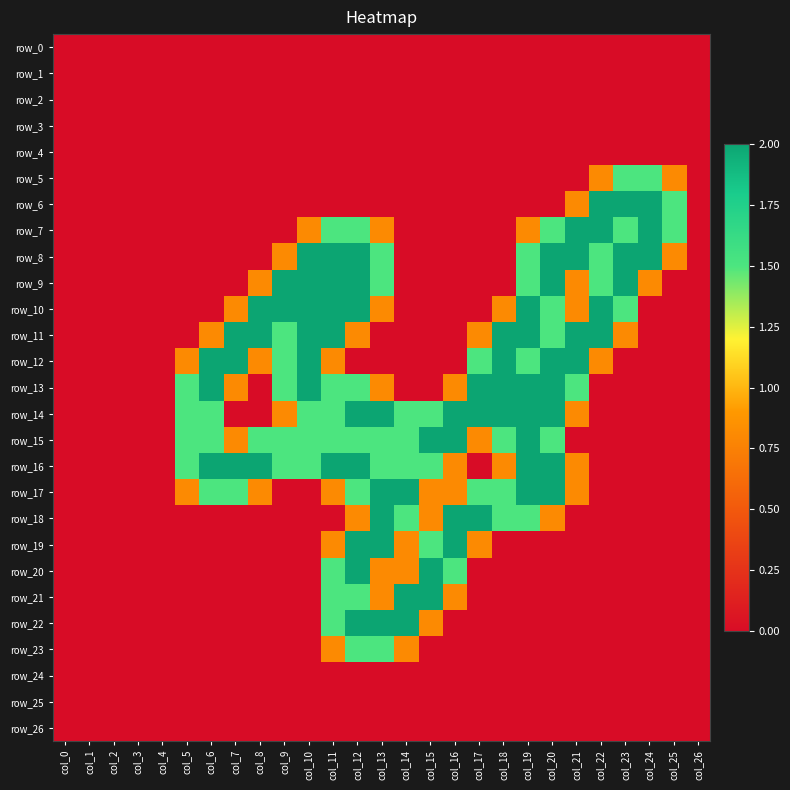

What is the spread (max minus min) of values at col_21?

2.0